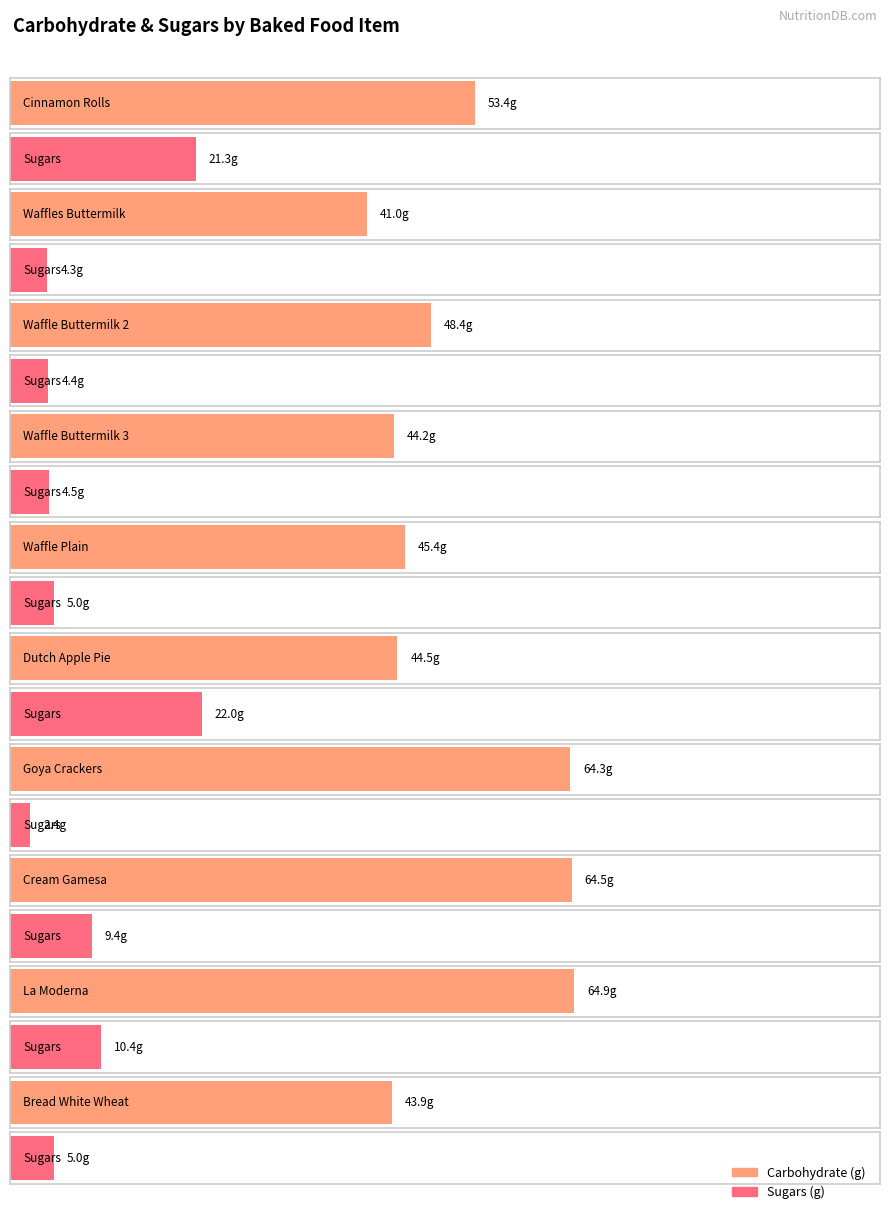

Reading right to left, transcribe all the data shown in this chart.

Carbohydrate (g): Bread White Wheat=43.9	La Moderna=64.9	Cream Gamesa=64.5	Goya Crackers=64.3	Dutch Apple Pie=44.5	Waffle Plain=45.4	Waffle Buttermilk 3=44.2	Waffle Buttermilk 2=48.4	Waffles Buttermilk=41.0	Cinnamon Rolls=53.4
Sugars (g): Bread White Wheat=5.0	La Moderna=10.4	Cream Gamesa=9.4	Goya Crackers=2.4	Dutch Apple Pie=22.0	Waffle Plain=5.0	Waffle Buttermilk 3=4.5	Waffle Buttermilk 2=4.4	Waffles Buttermilk=4.3	Cinnamon Rolls=21.3